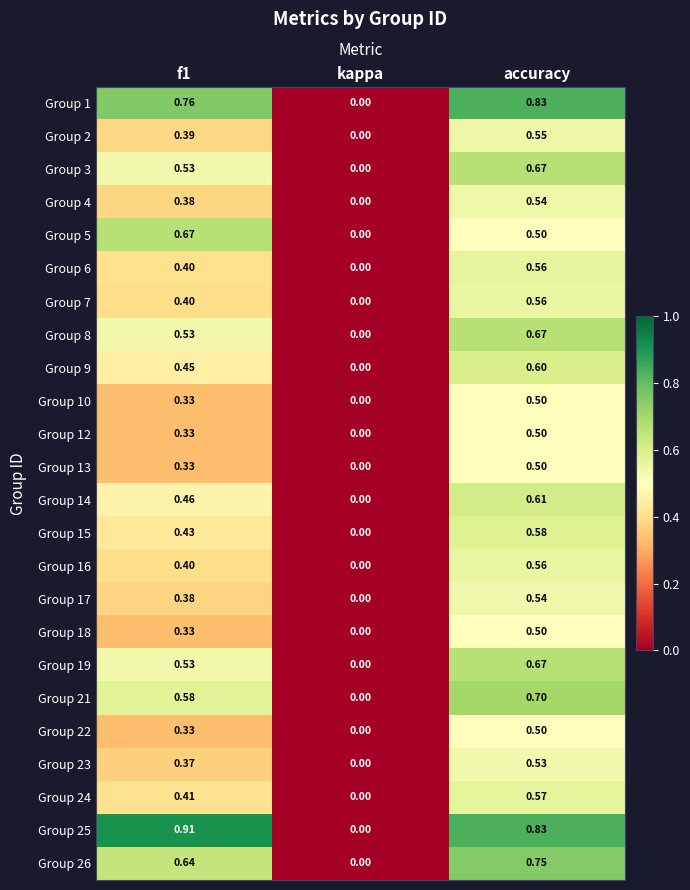

How many values in Group 4 are above zero?

2